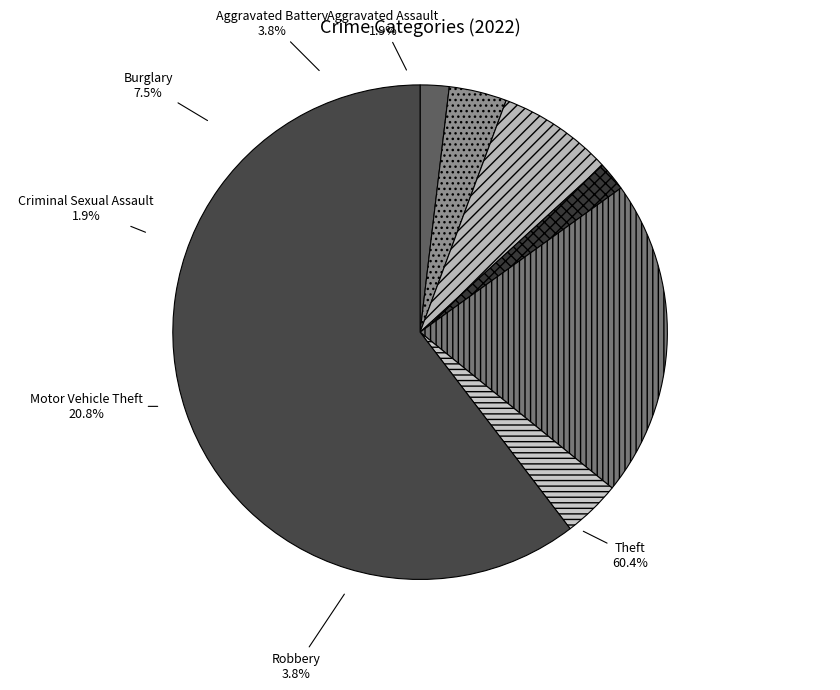

Count the number of slices in the pie.

7